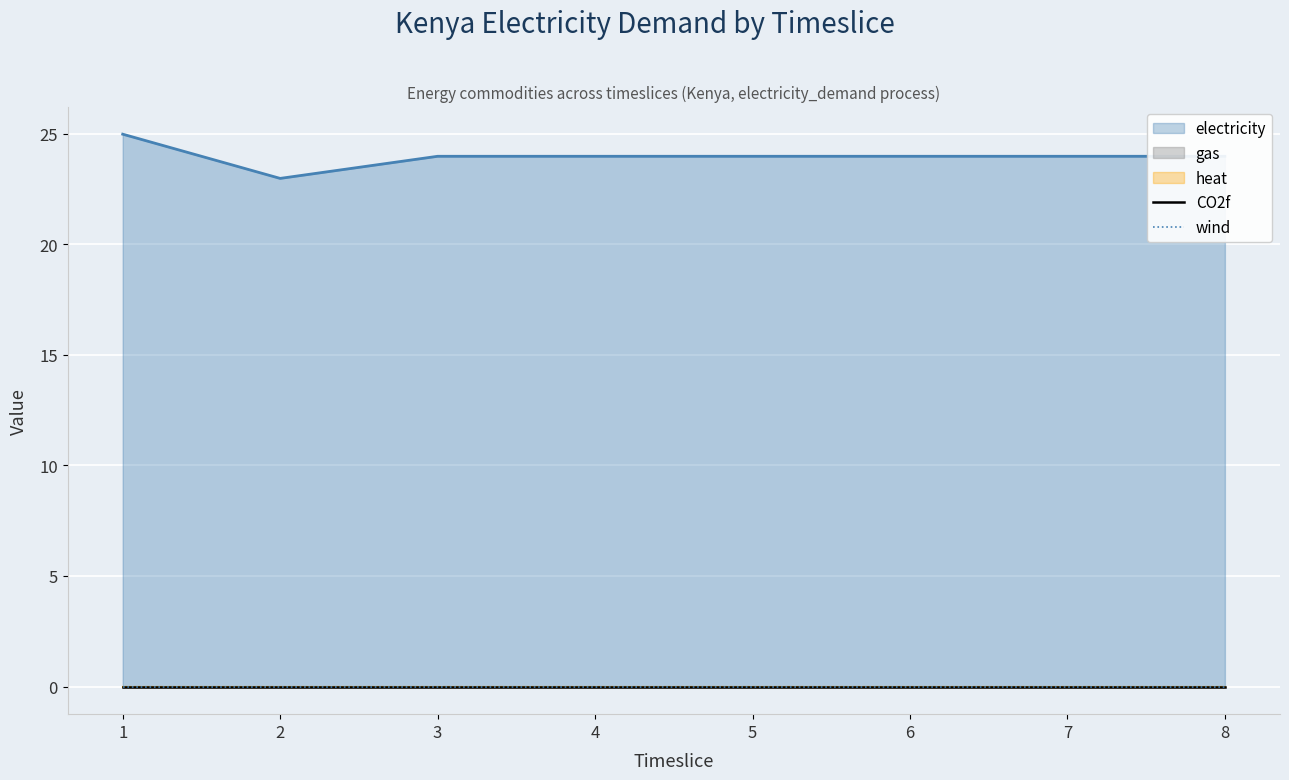

True or false: CO2f has a value of 0.0 at 7.

True